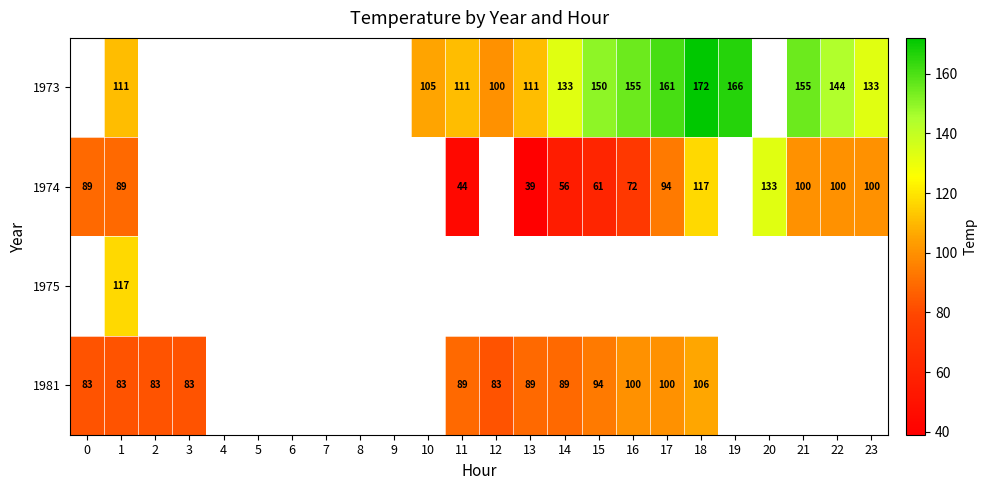

True or false: 1974 has a value of 18.6 at 13.

False